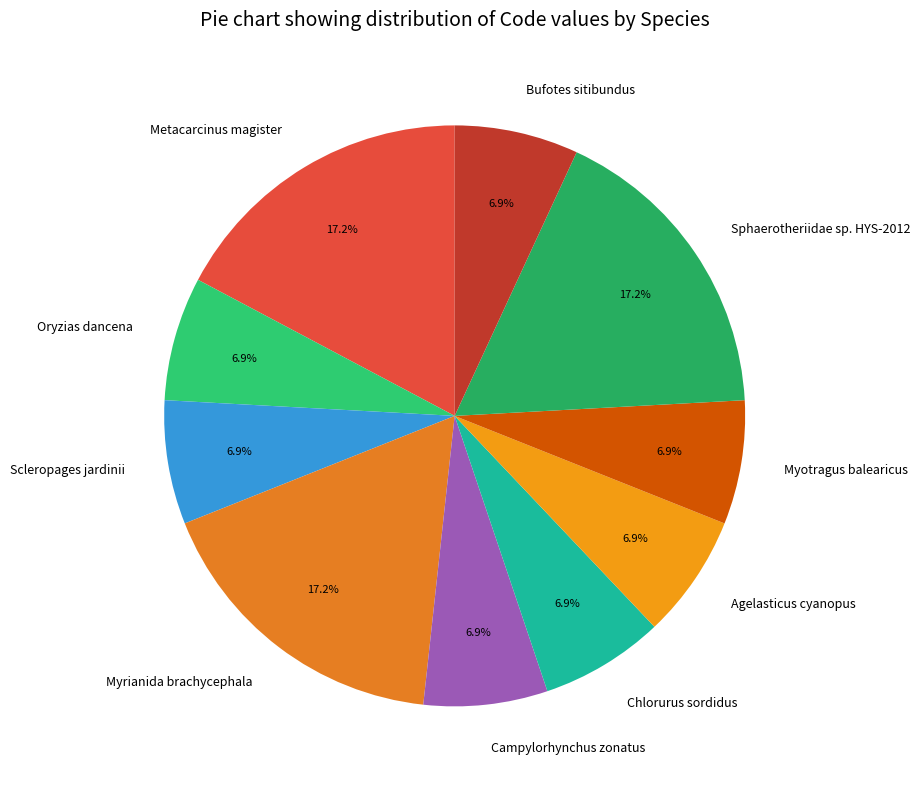

Approximately how many times larger is the value at Chlorurus sordidus compared to Oryzias dancena?

1.0